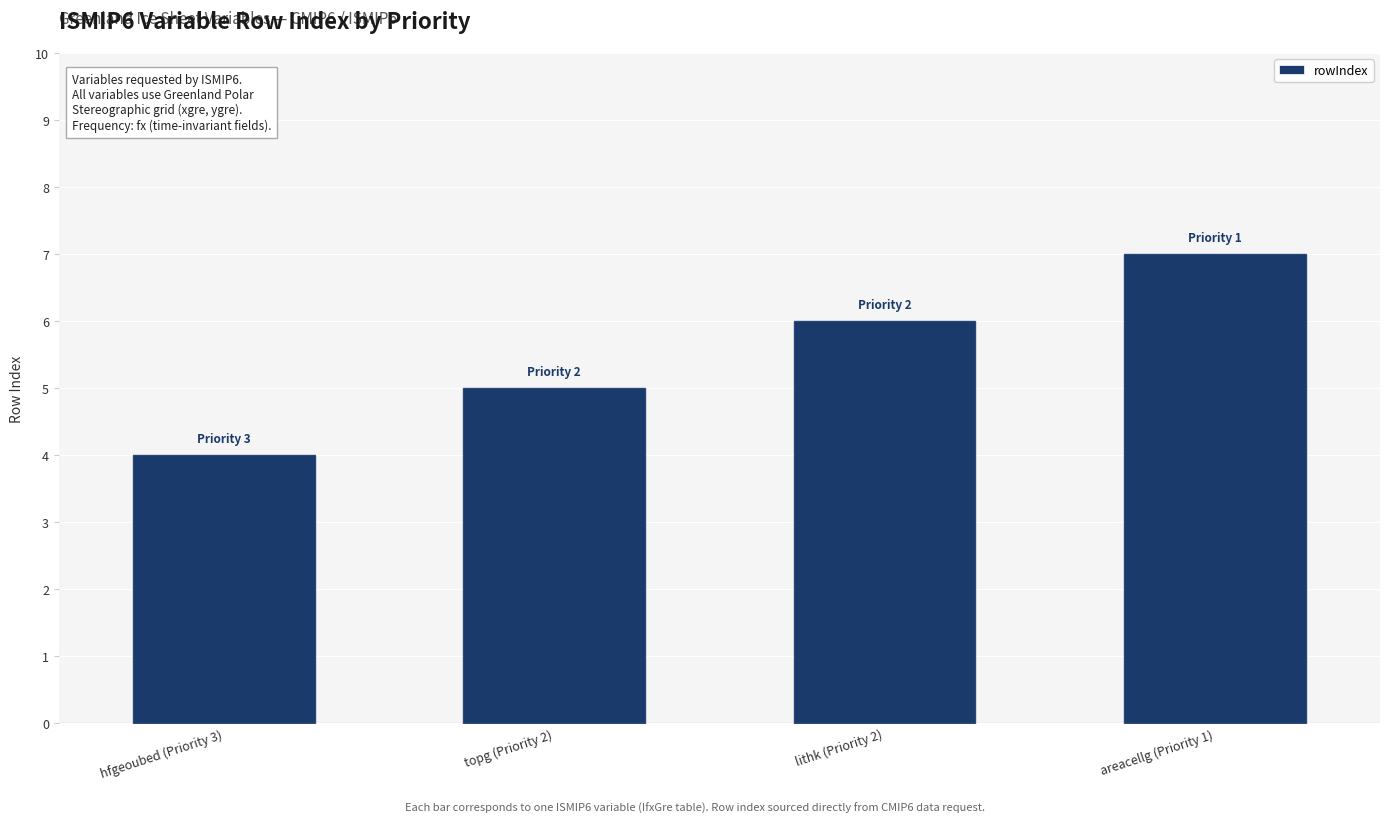

Approximately how many times larger is the value at topg (Priority 2) compared to areacellg (Priority 1)?

0.7